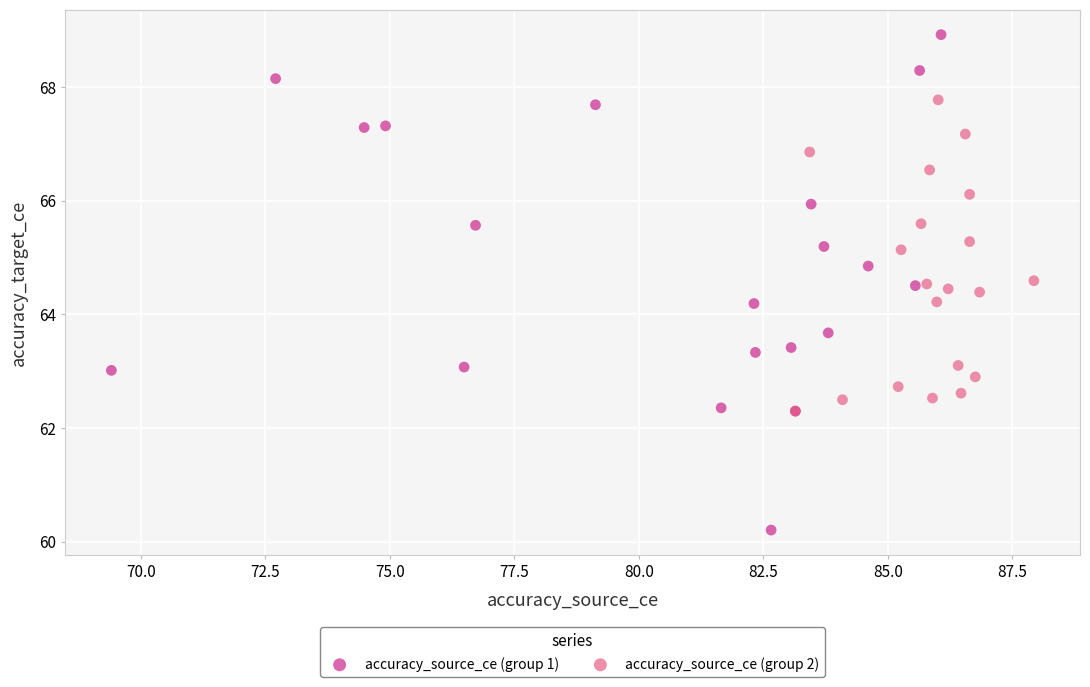

Which series contains the lowest Y value?

accuracy_source_ce (group 1)